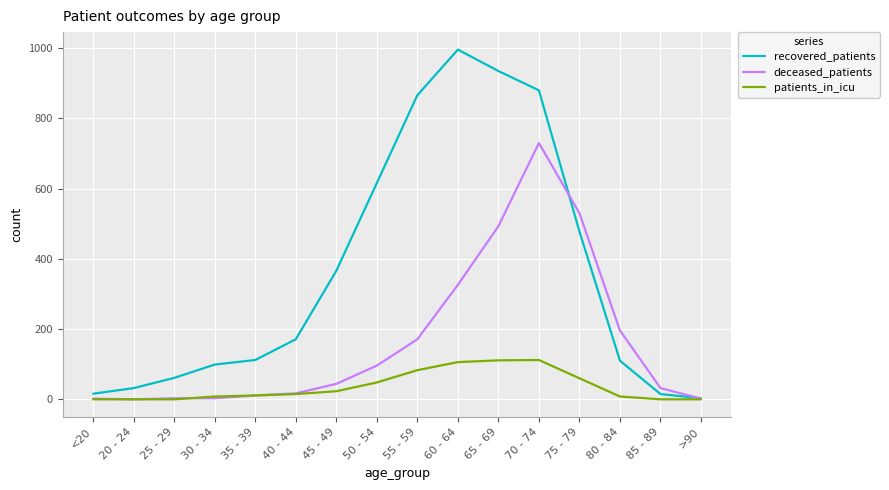

Between <20 and 65 - 69, which series saw the biggest shift?

recovered_patients